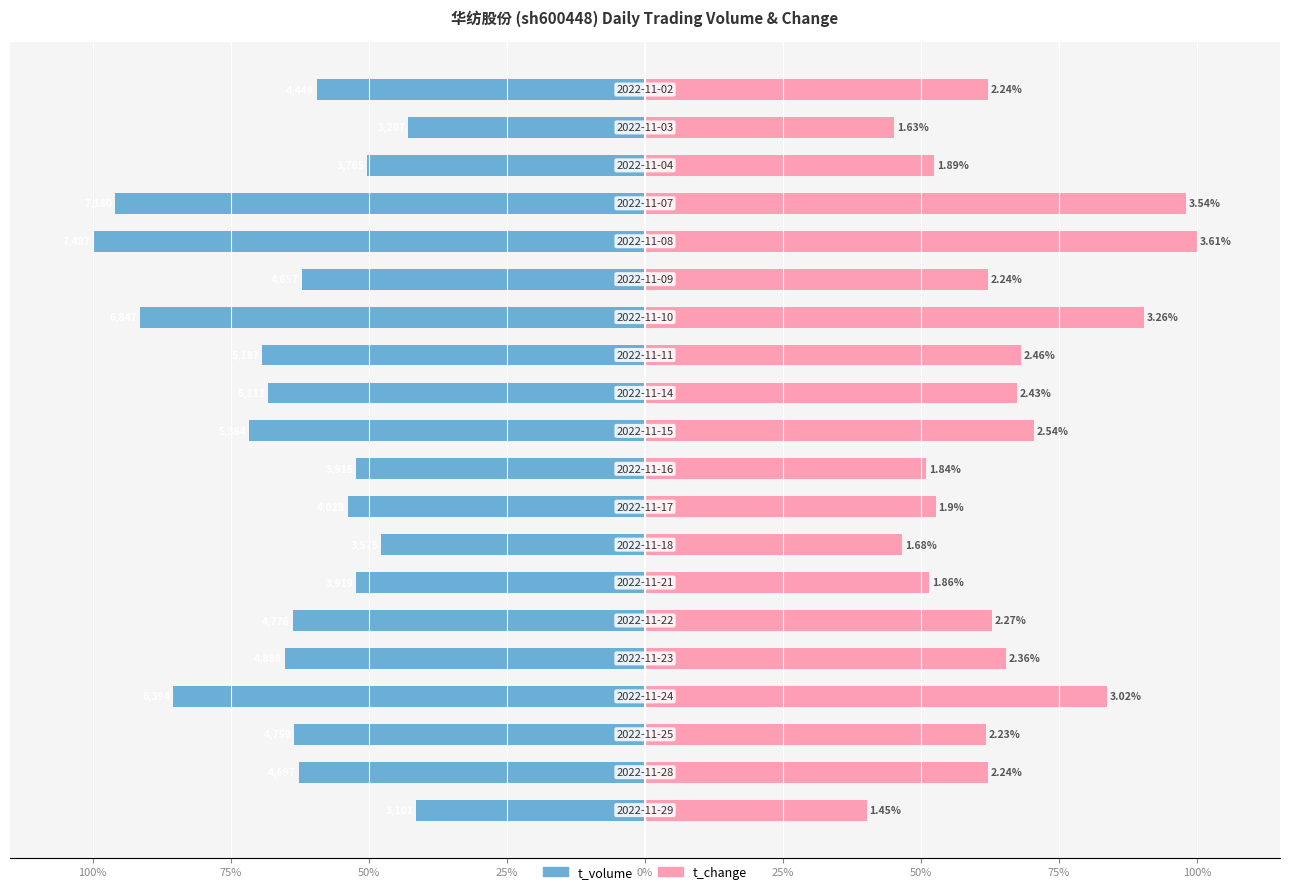

What is the label of the 5th bar from the right?

15